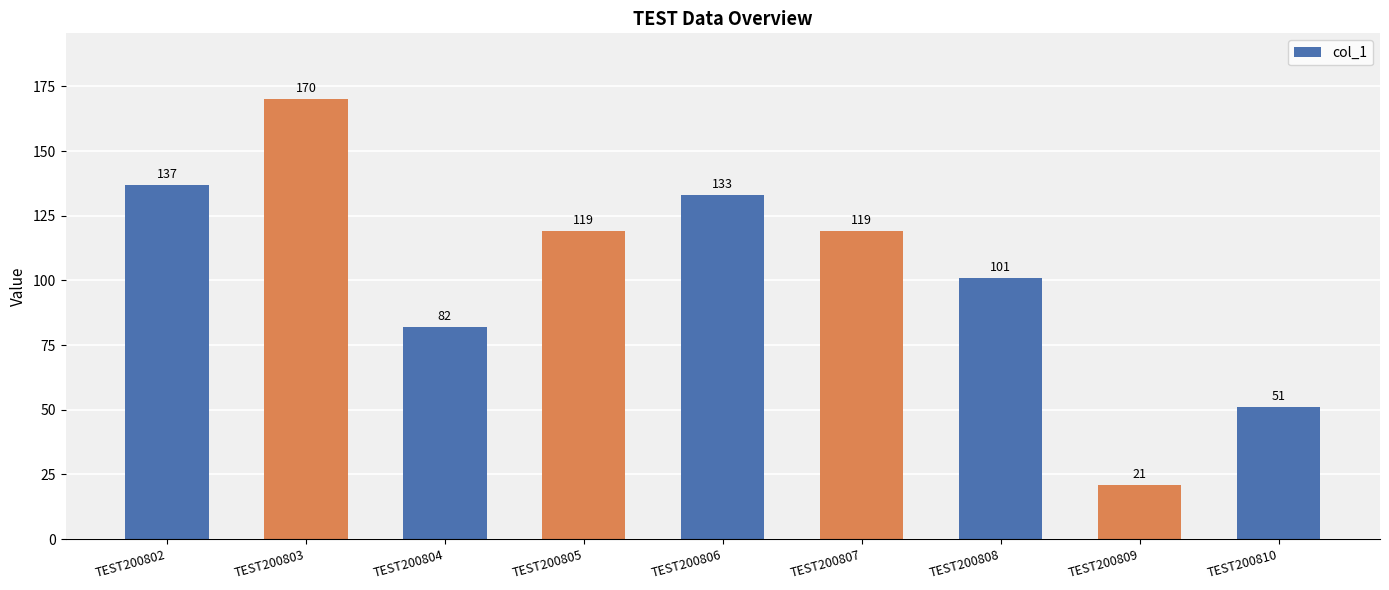

What is the value of the 6th bar from the left?

119